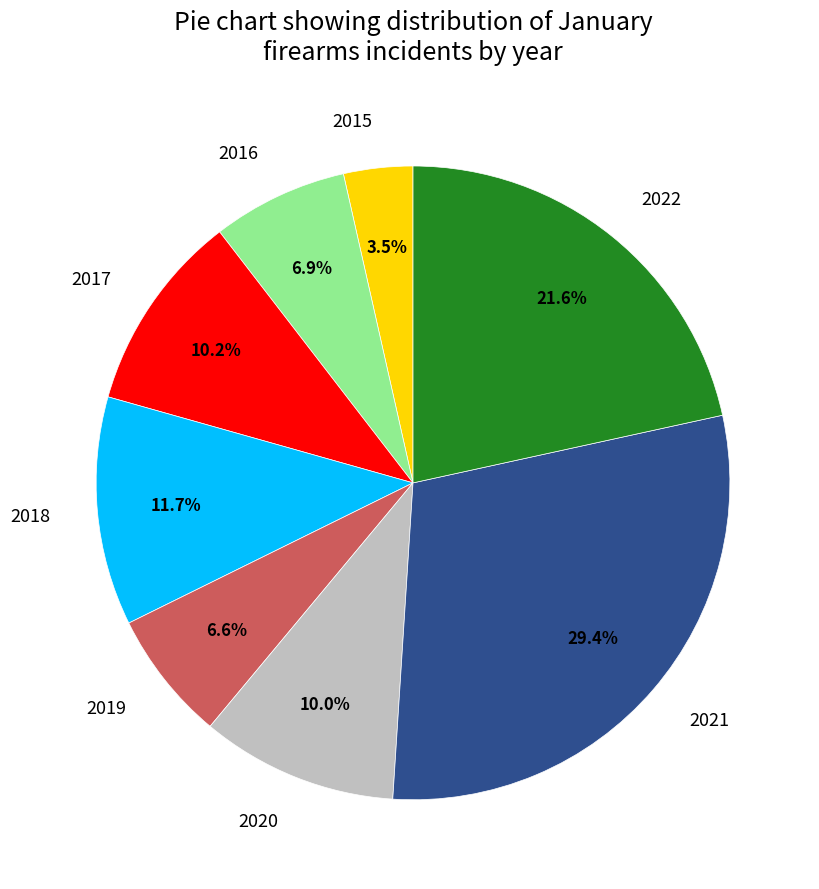

To the nearest percent, what percentage of the pie is 2016?

7%